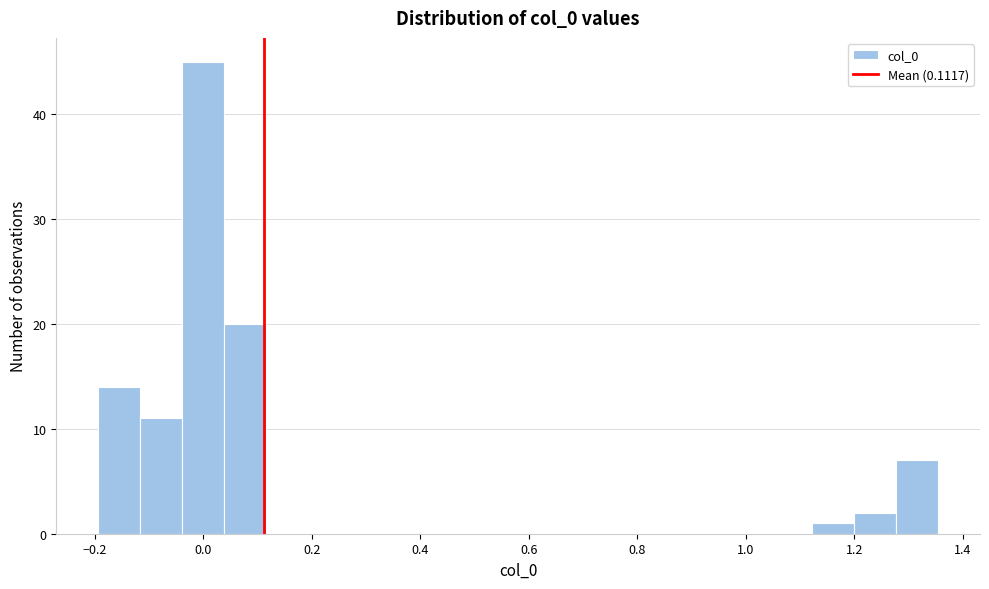

Read against the x-axis, roughly where is the centre of the tallest bar?

0.00